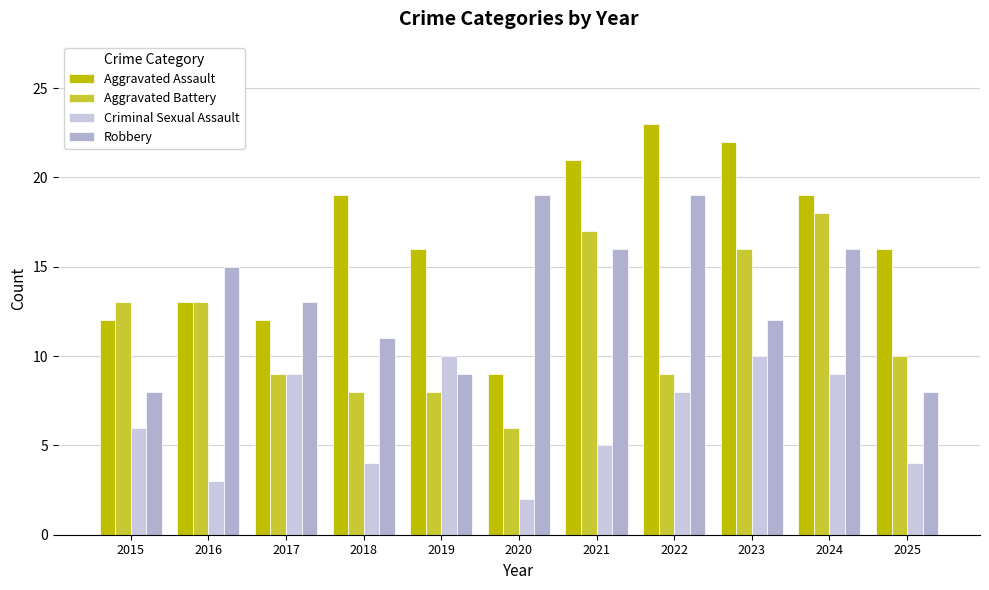

What is the average value of the Criminal Sexual Assault series?

6